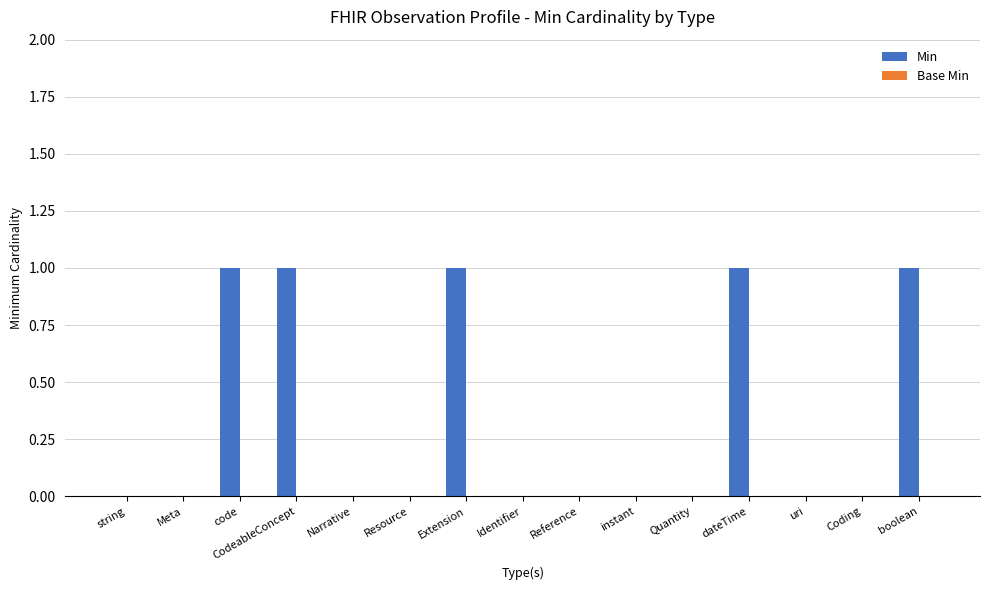

What is the sum of all values?

5